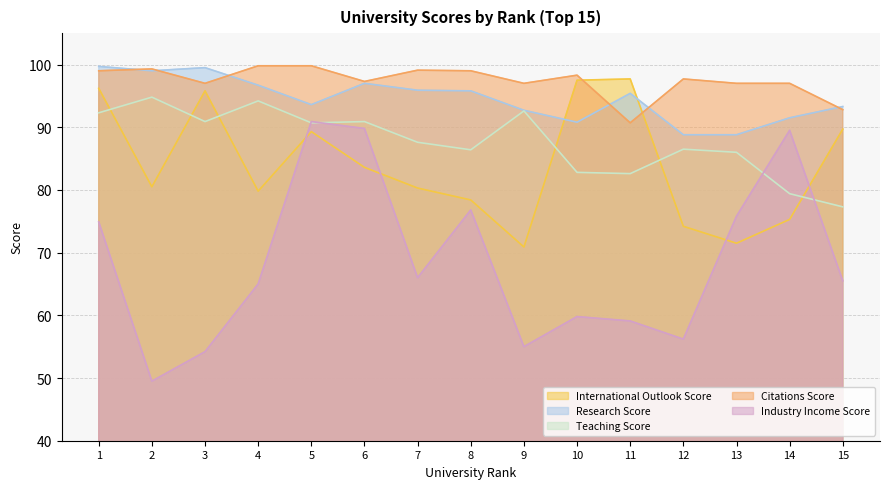

Rank the categories by Teaching Score value from lowest to highest.

15, 14, 11, 10, 13, 8, 12, 7, 5, 3, 6, 1, 9, 4, 2